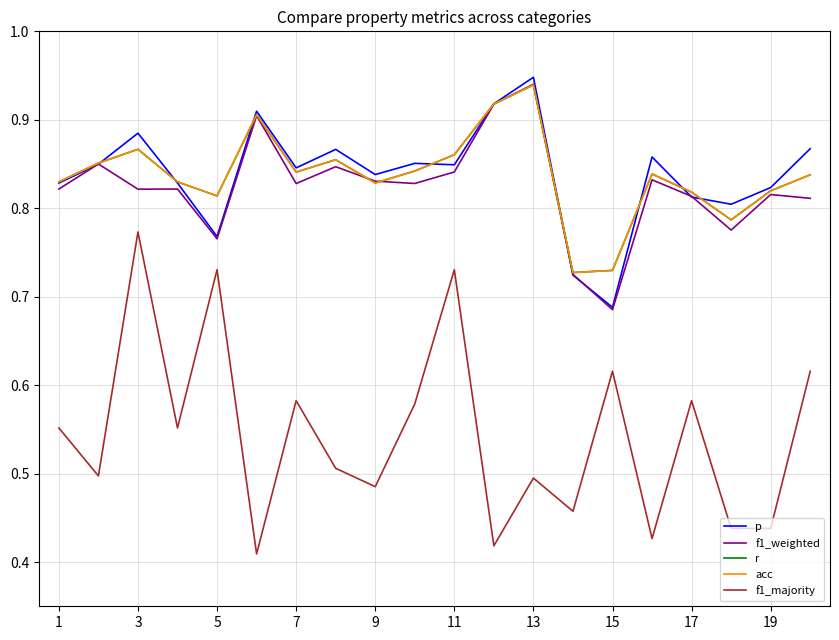

Does the chart display data point markers on the line(s)?

No